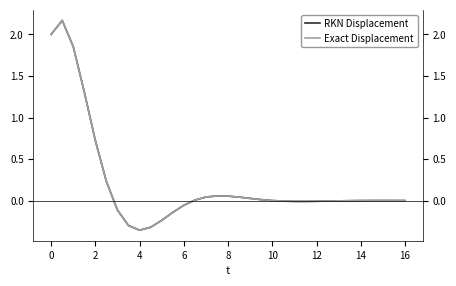

What is the minimum value shown in the chart?

-0.4